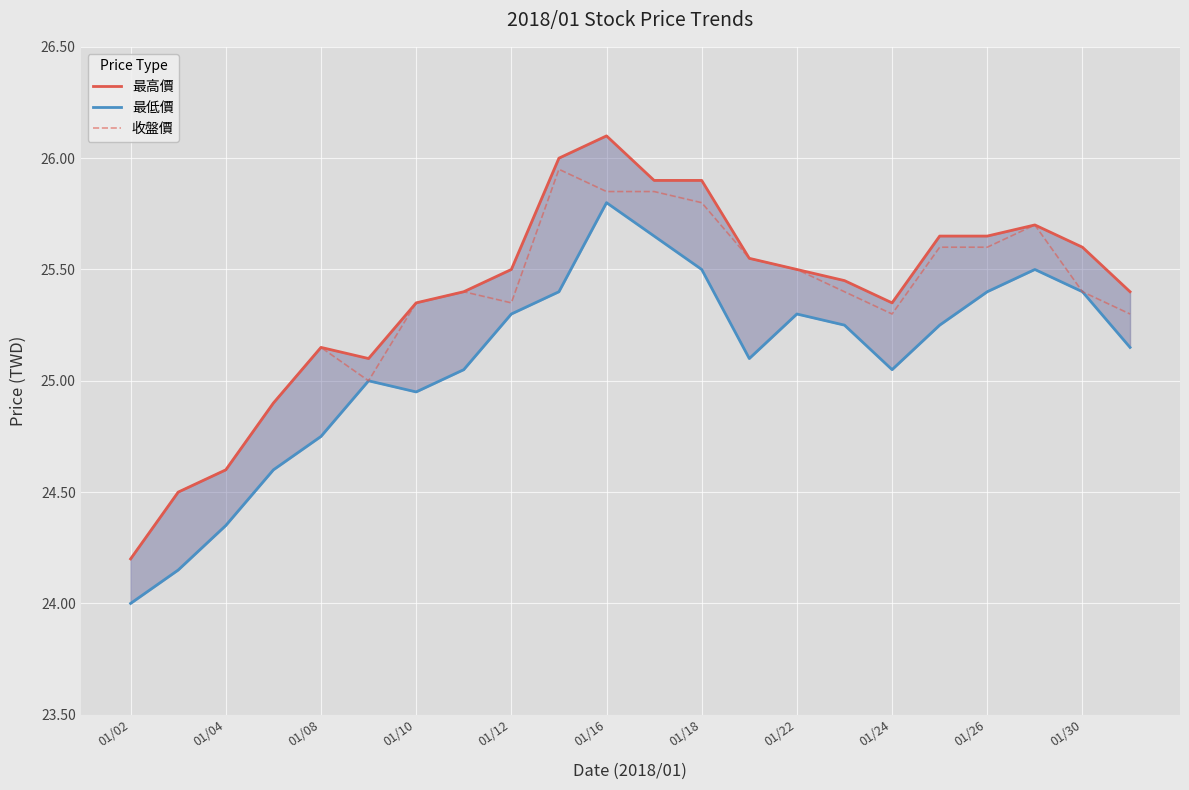

Which category has the lowest value in the 收盤價 series?

01/02